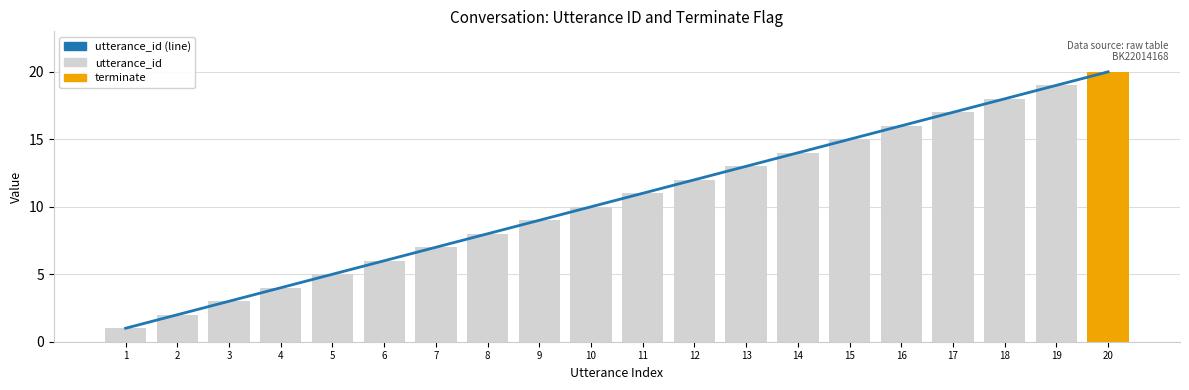

What is the highest value of the utterance_id series?

20